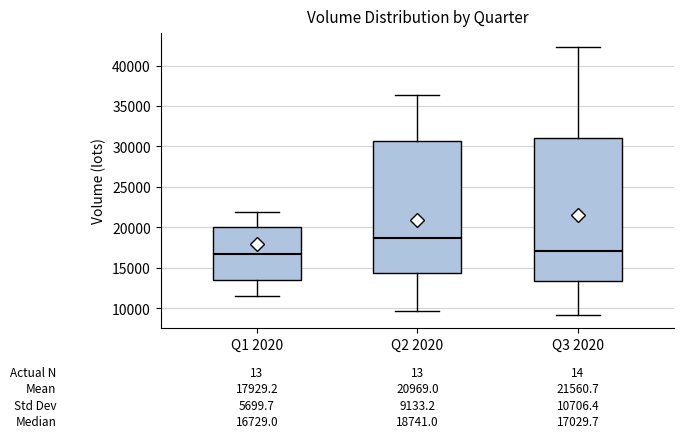

Which box has the highest median line?

Q2 2020